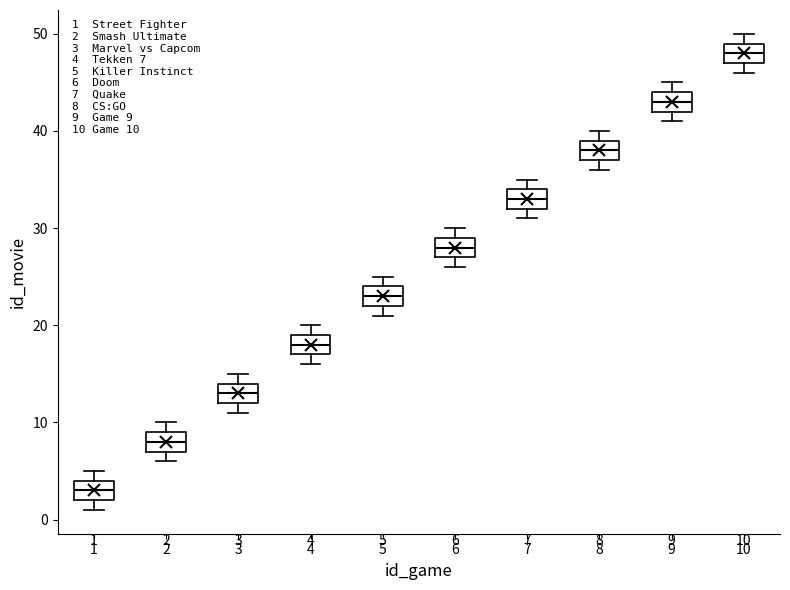

Which box has the lowest median line?

1